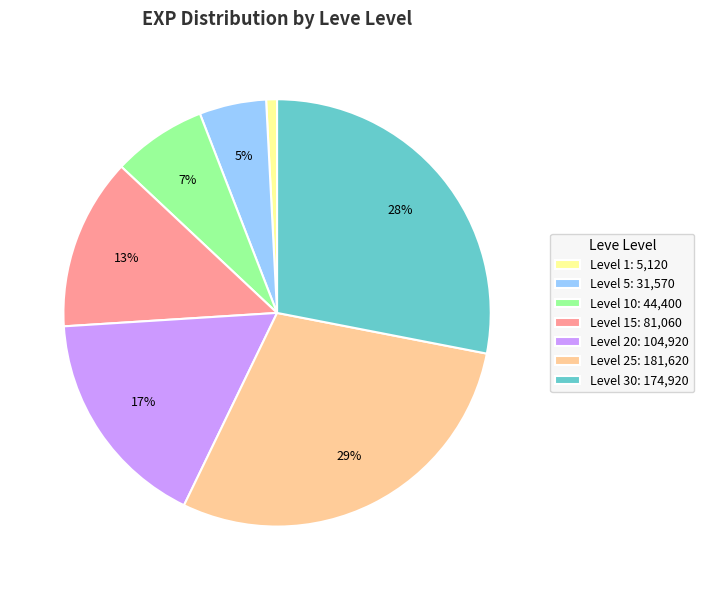

What is the ratio of the value at Level 20: 104,920 to the value at Level 25: 181,620?

0.6